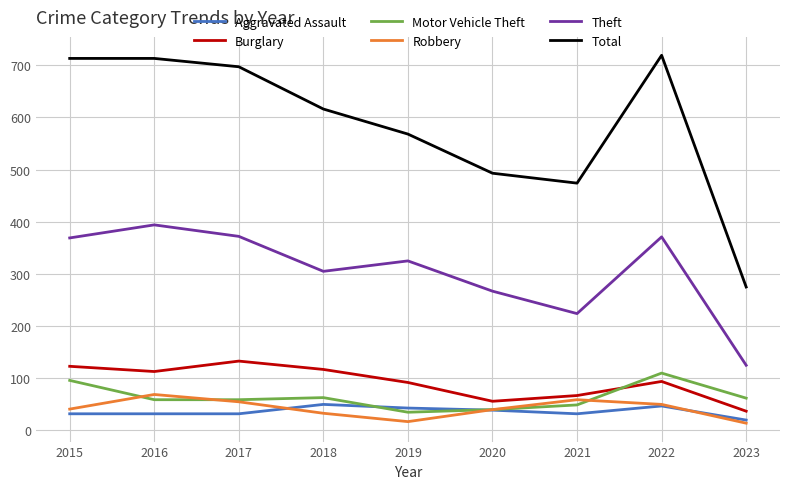

Which series changed the most between 2018 and 2023?

Total